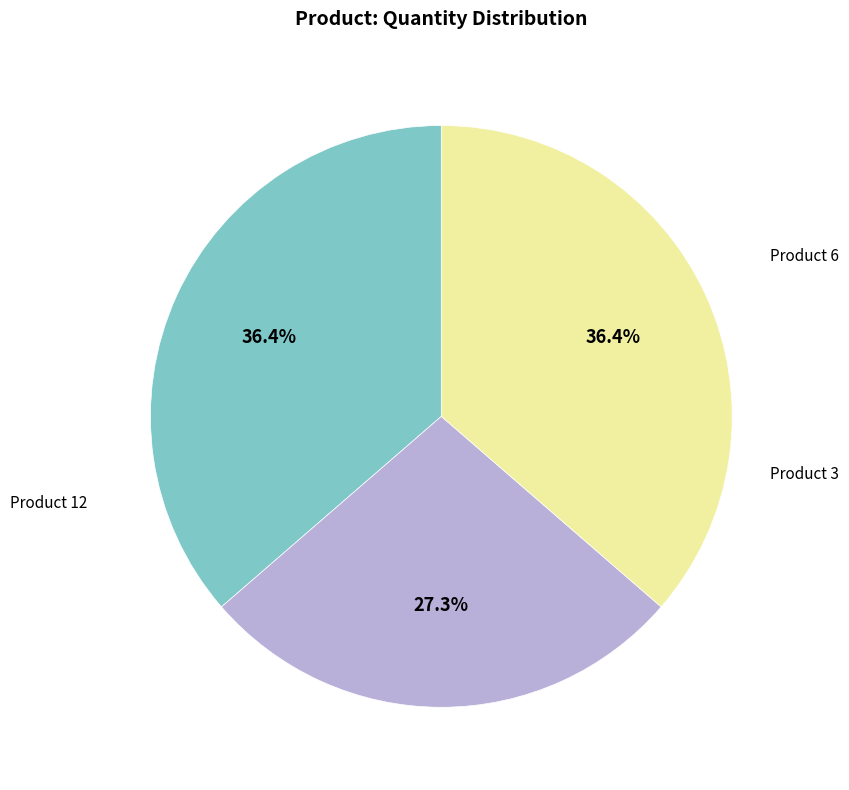

To the nearest percent, what is the average slice percentage?

33%